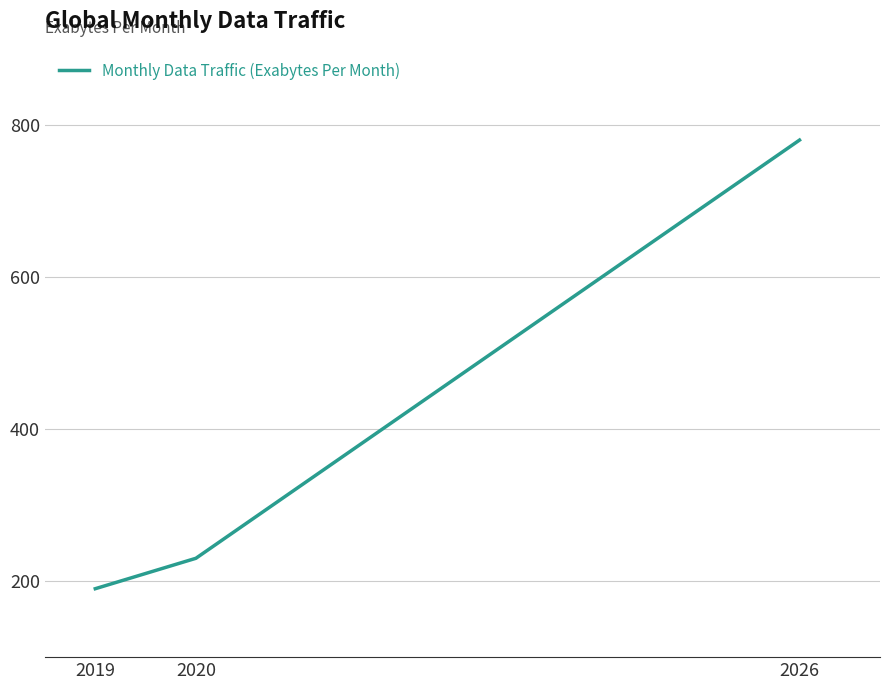

Reading left to right, extract all data points from this chart.

2019=190	2020=230	2026=780